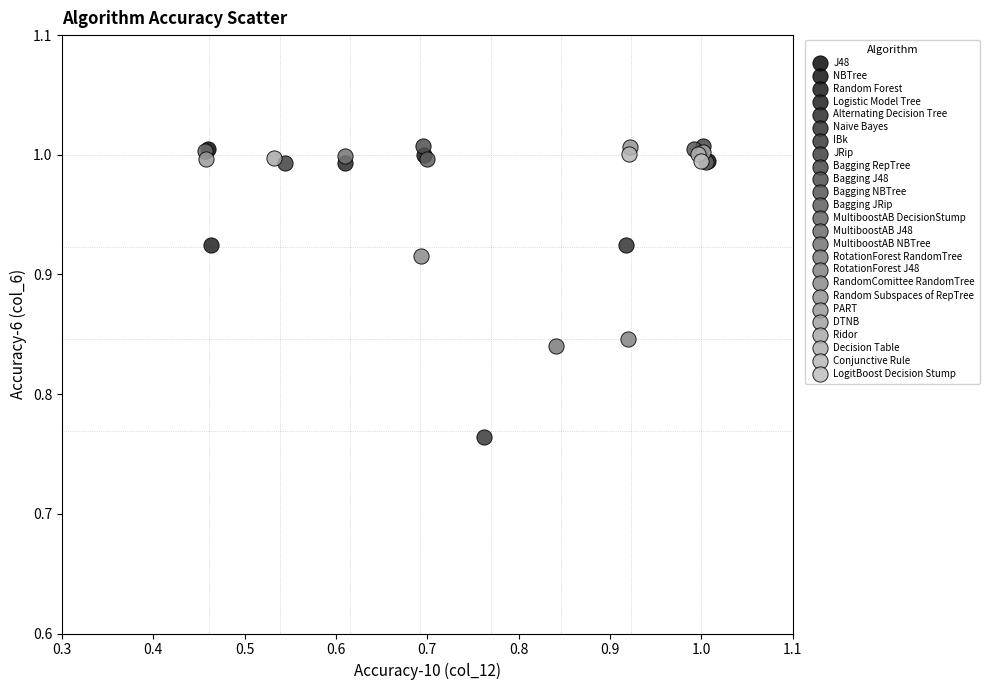

Which series contains the lowest Y value?

IBk